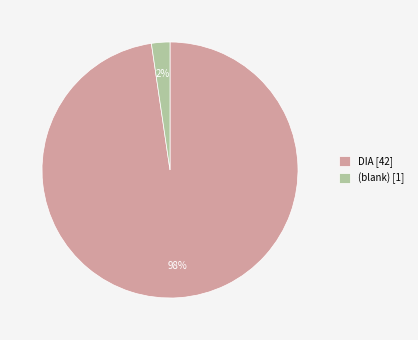

Count the number of slices in the pie.

2